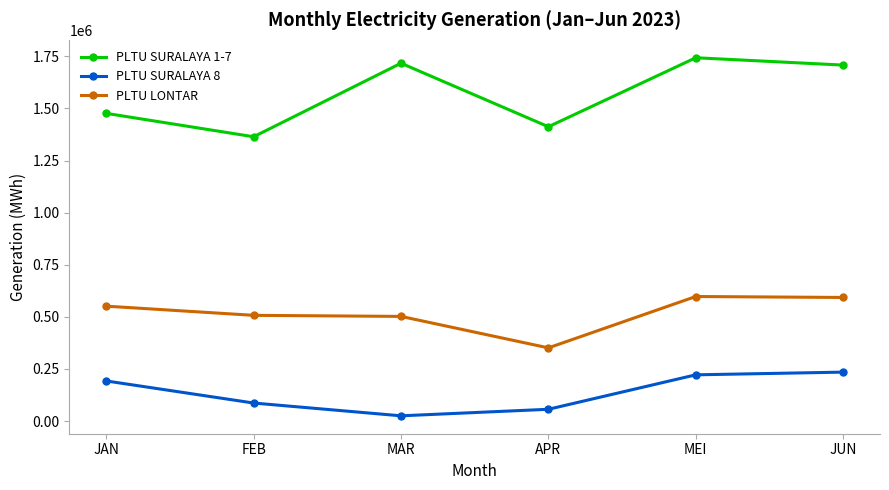

What is the minimum value for PLTU LONTAR?

351344